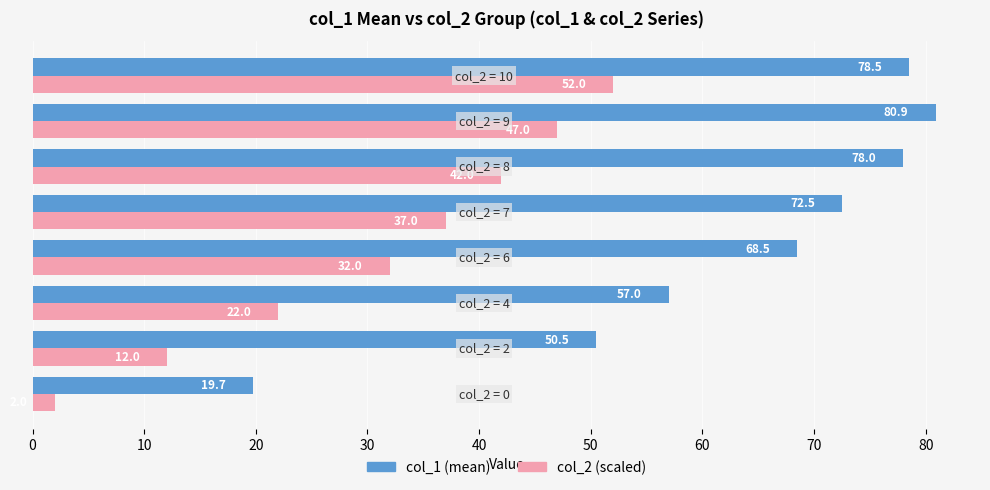

What is the greatest value displayed?

80.9